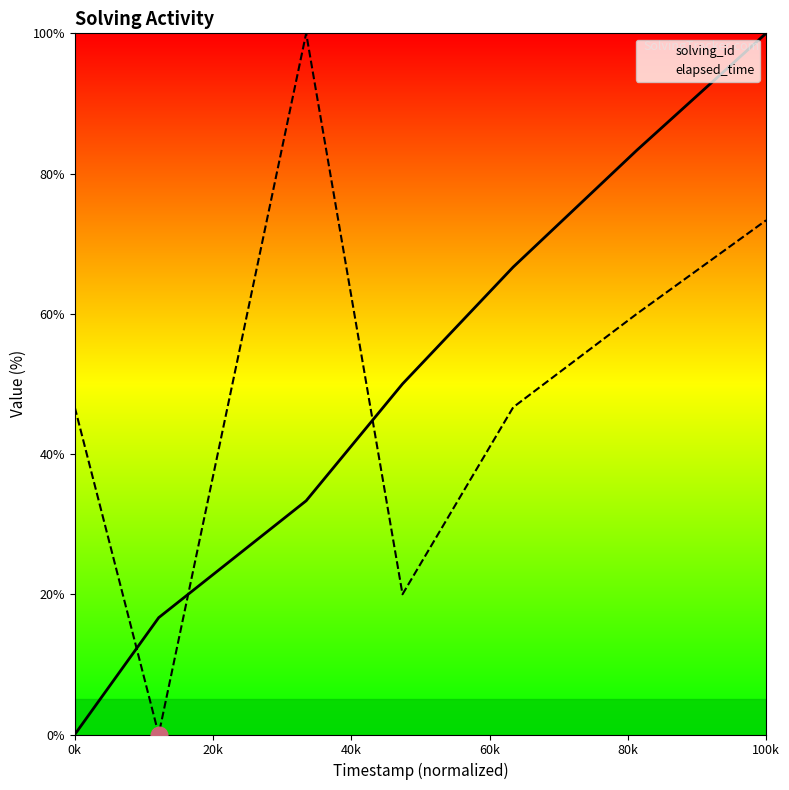

What are all the series names shown in the legend?

solving_id, elapsed_time